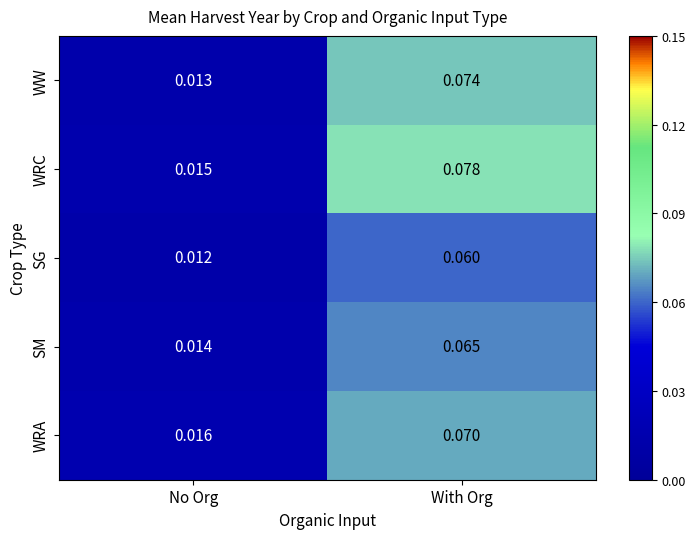

Between No Org and With Org, which series saw the biggest shift?

WRC